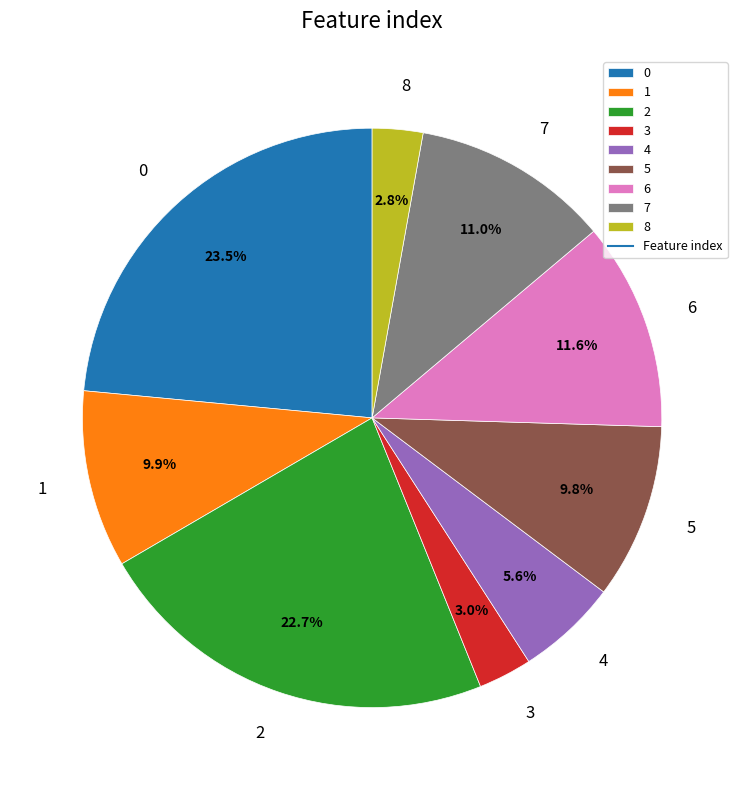

What is the ratio of the value at 3 to the value at 4?

0.5